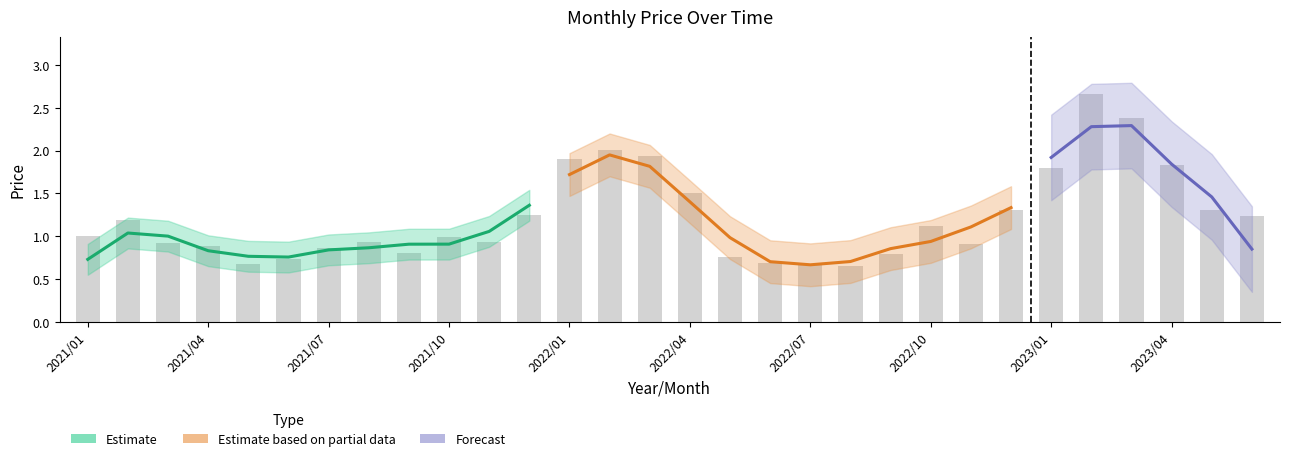

What is the change in value from 2022/04 to 2023/02?

+1.2